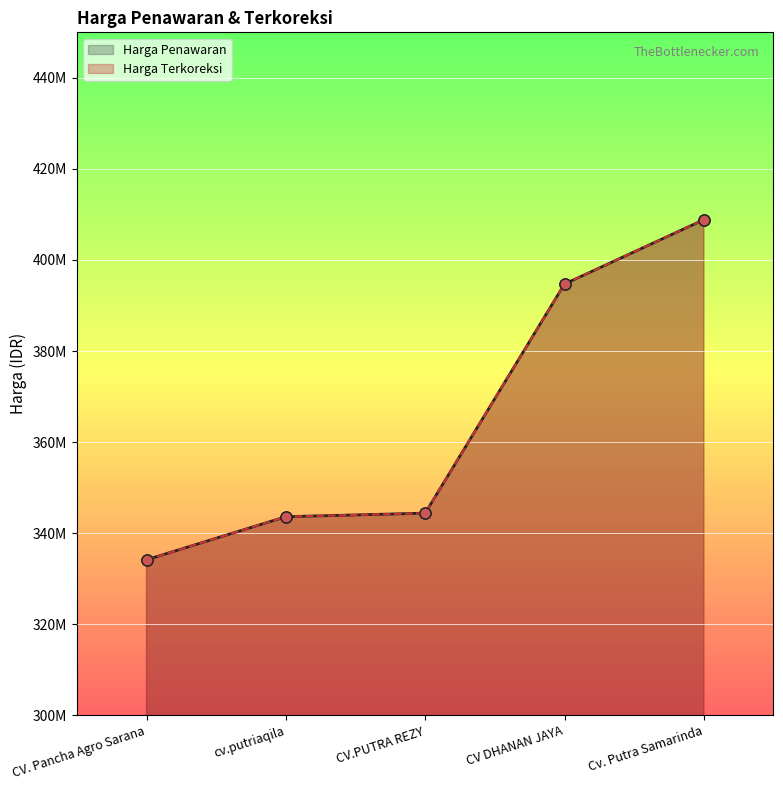

True or false: Harga Terkoreksi and Harga Penawaran intersect in this chart.

False